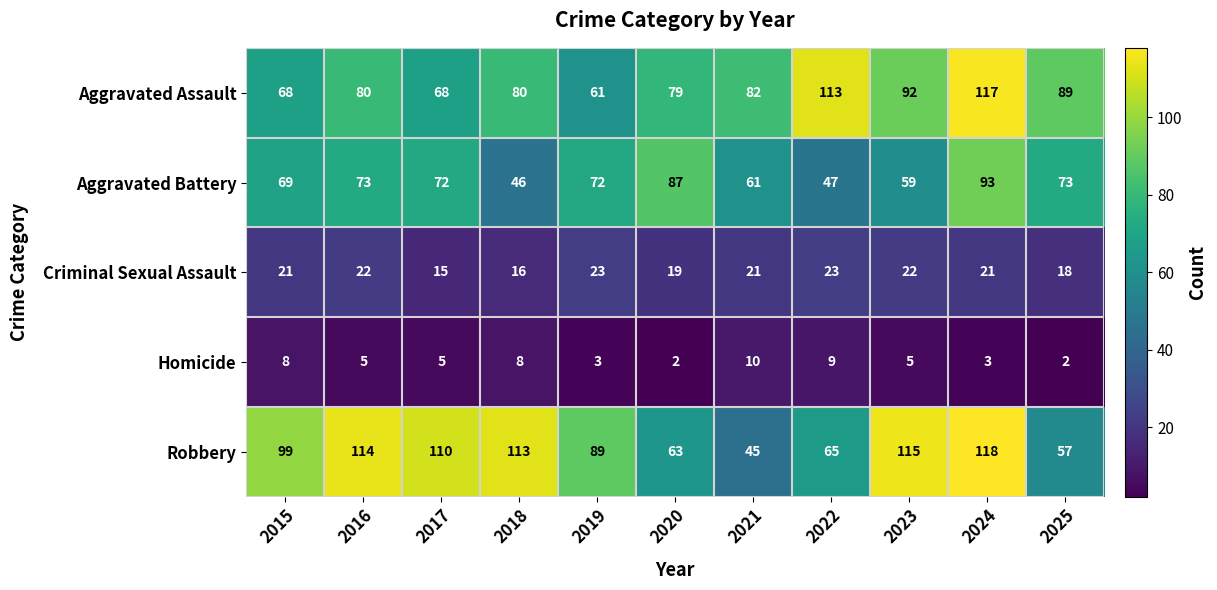

True or false: Robbery has a value of 46 at 2015.

False